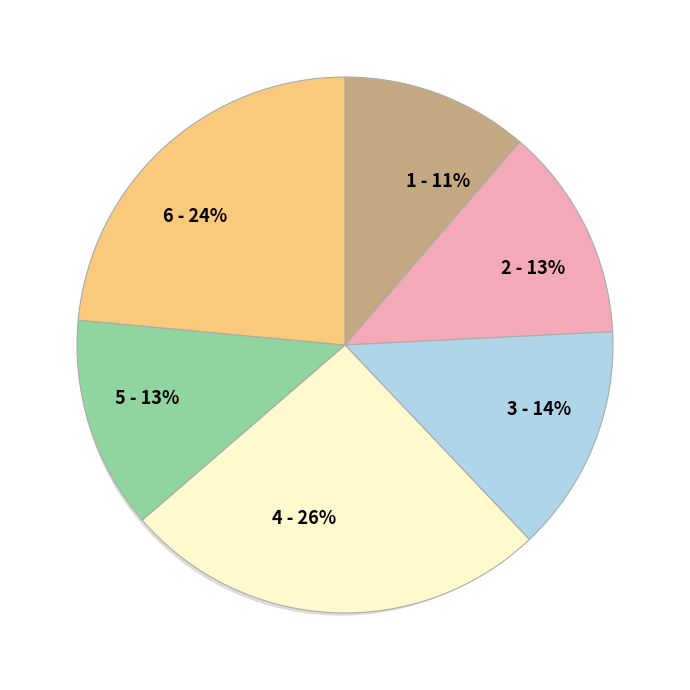

How many slices are in this pie chart?

6